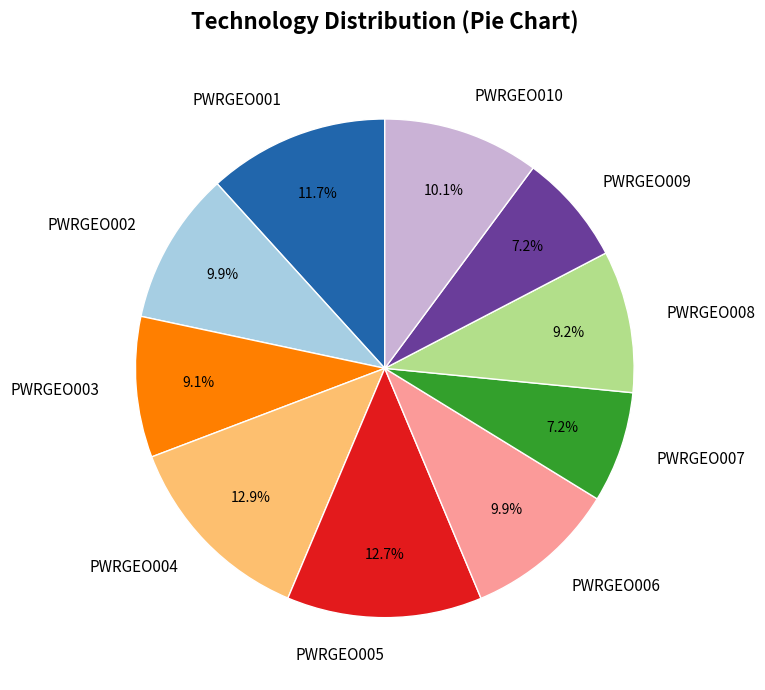

Does PWRGEO006 represent more than half of the total?

No